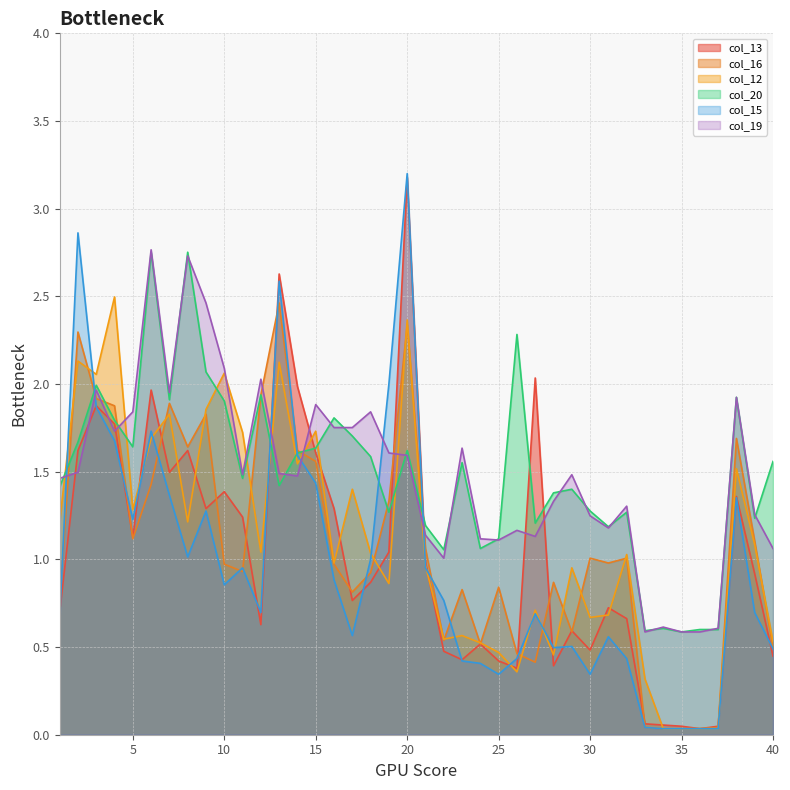

How many values in the col_12 series exceed 1?

21